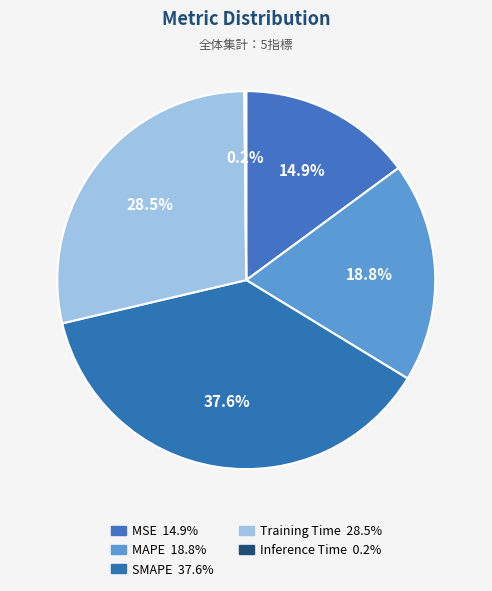

To the nearest percent, what is the average slice percentage?

20%